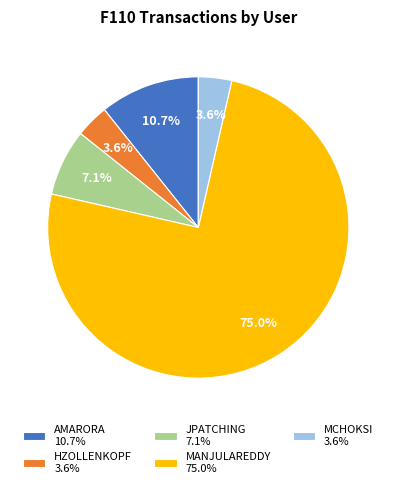

How many segments does this pie chart have?

5